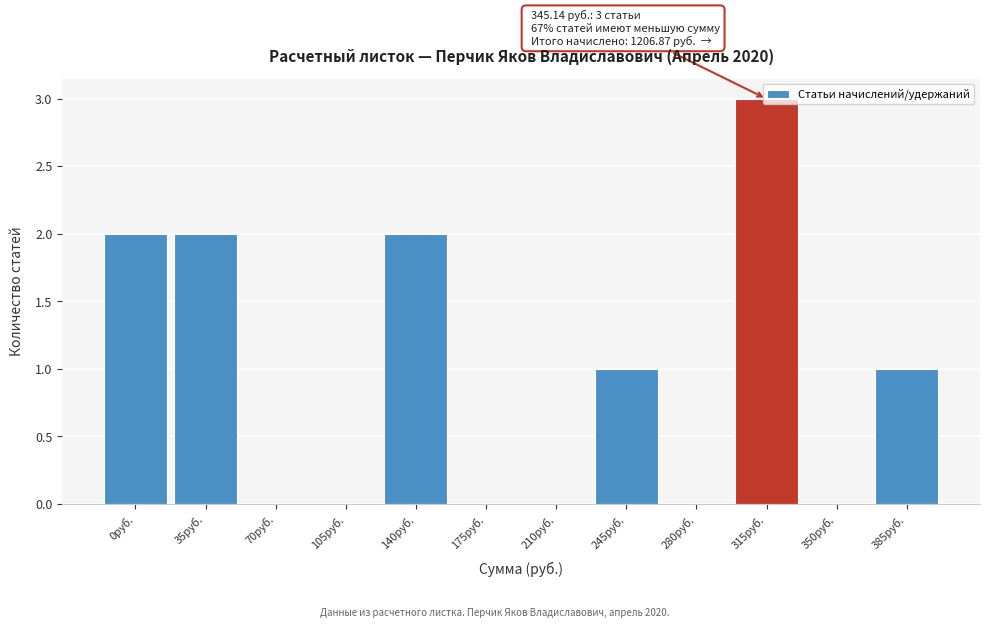

What is the sum of all values?

11